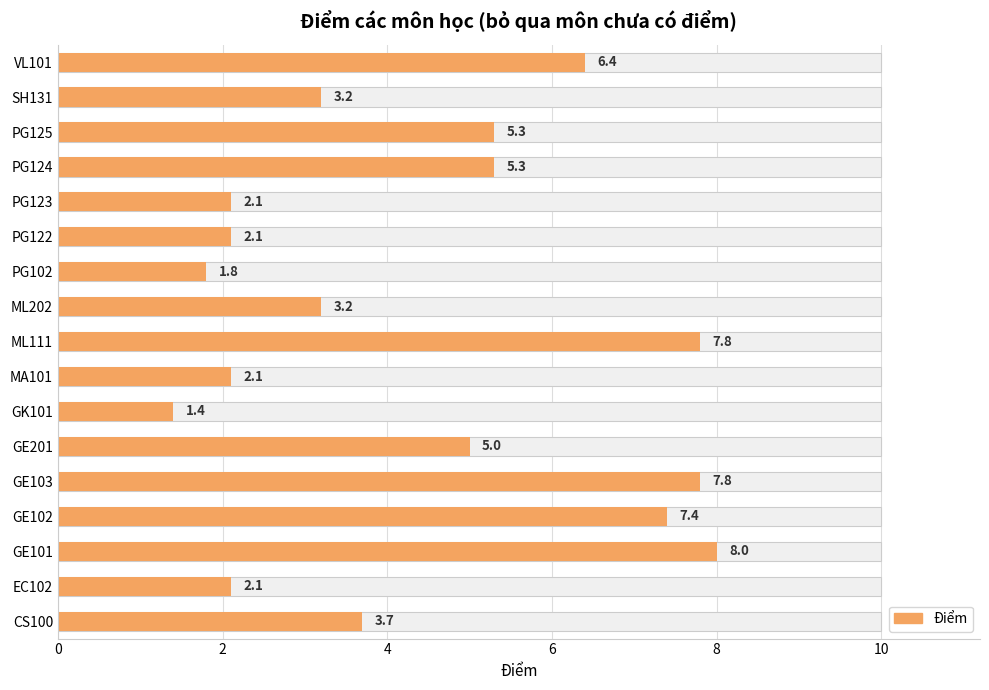

Reading left to right, list all the values displayed in this chart.

3.7	2.1	8.0	7.4	7.8	5.0	1.4	2.1	7.8	3.2	1.8	2.1	2.1	5.3	5.3	3.2	6.4